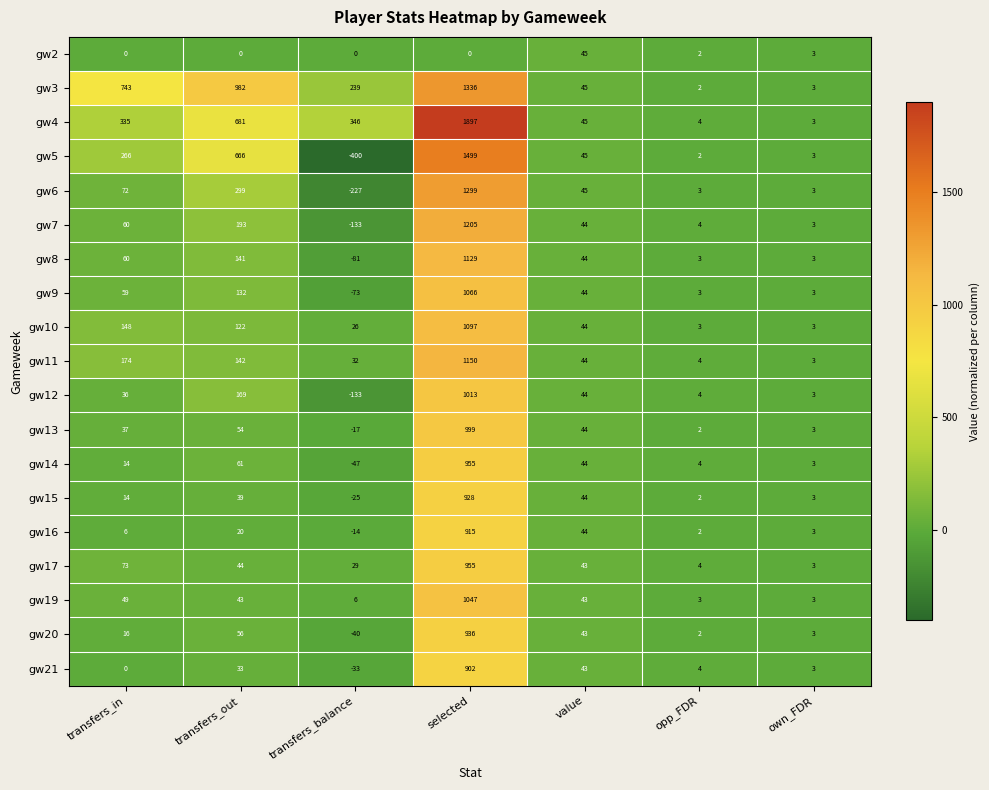

Where is gw3 nearest to the value 669?

transfers_in